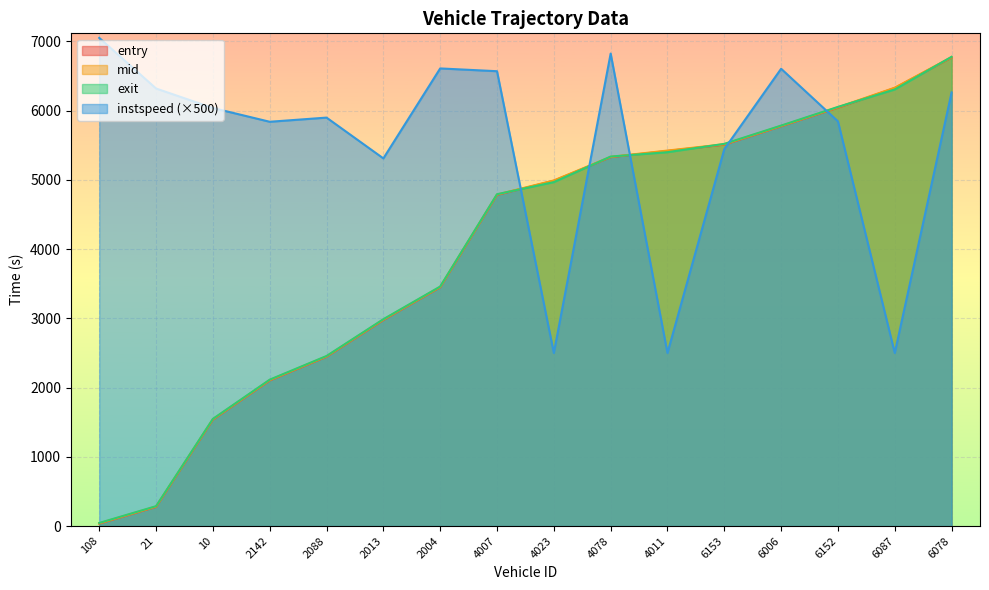

What are all the series names shown in the legend?

entry, mid, exit, instspeed (×500)